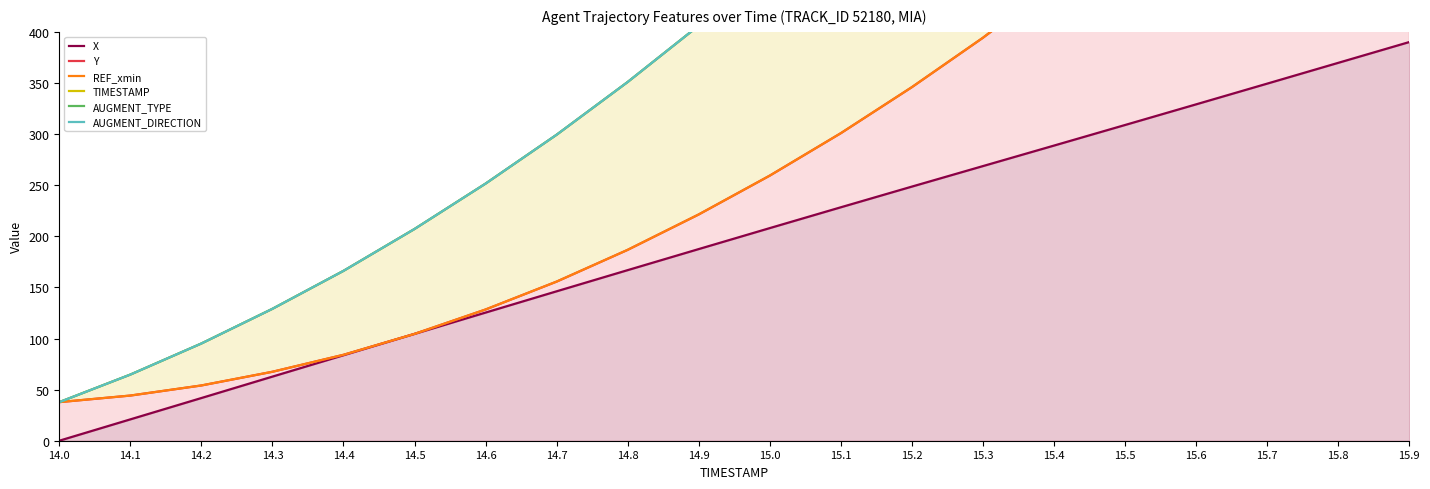

Where does the REF_xmin series first go above 259?

15.0